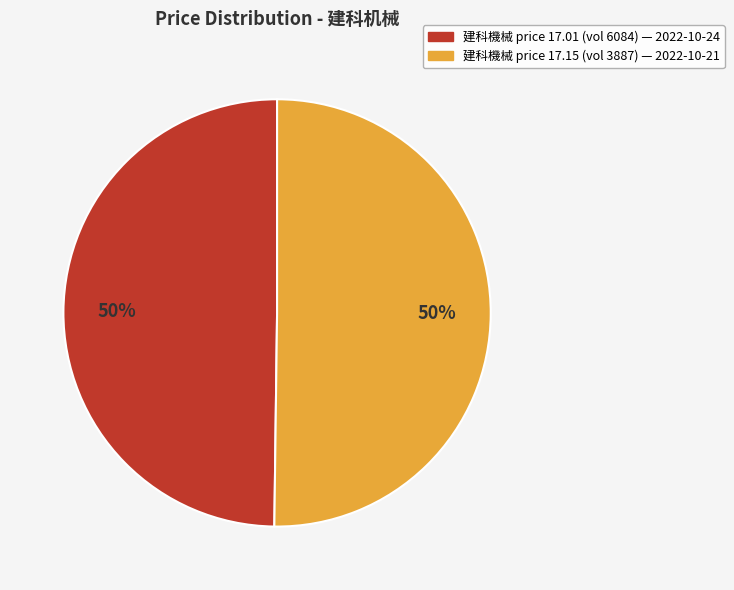

Do 建科機械 price 17.15 (vol 3887) — 2022-10-21 and 建科機械 price 17.01 (vol 6084) — 2022-10-24 together represent more than half of the pie?

Yes